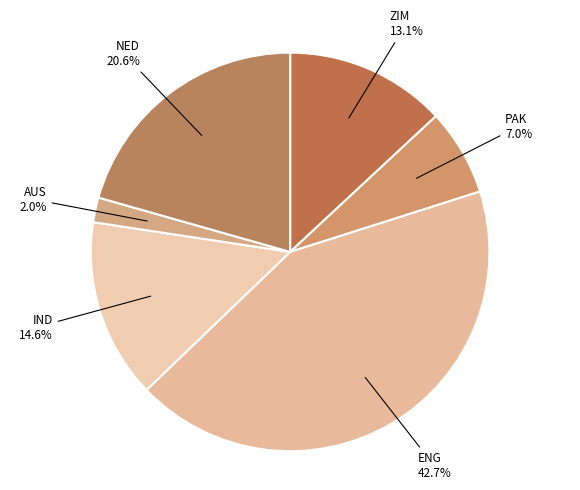

Count the number of slices in the pie.

6